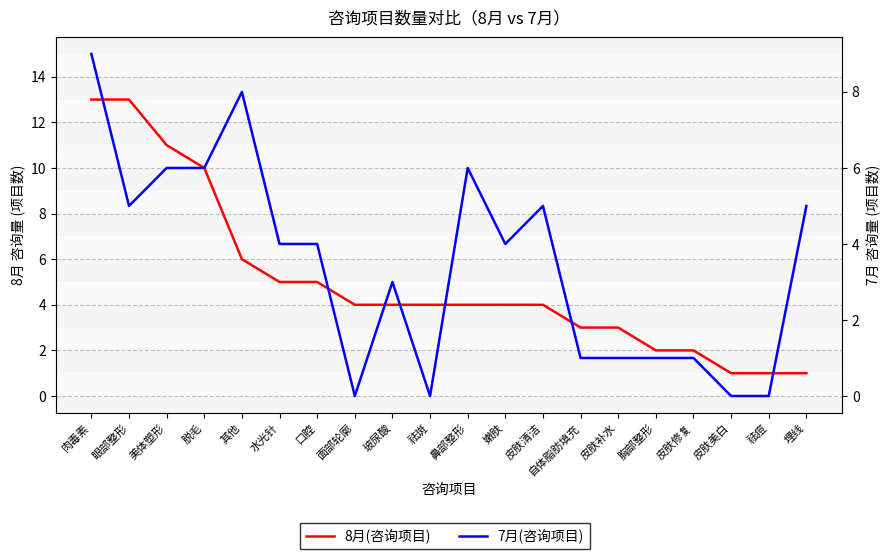

Which series has the largest total across all categories?

8月(咨询项目)